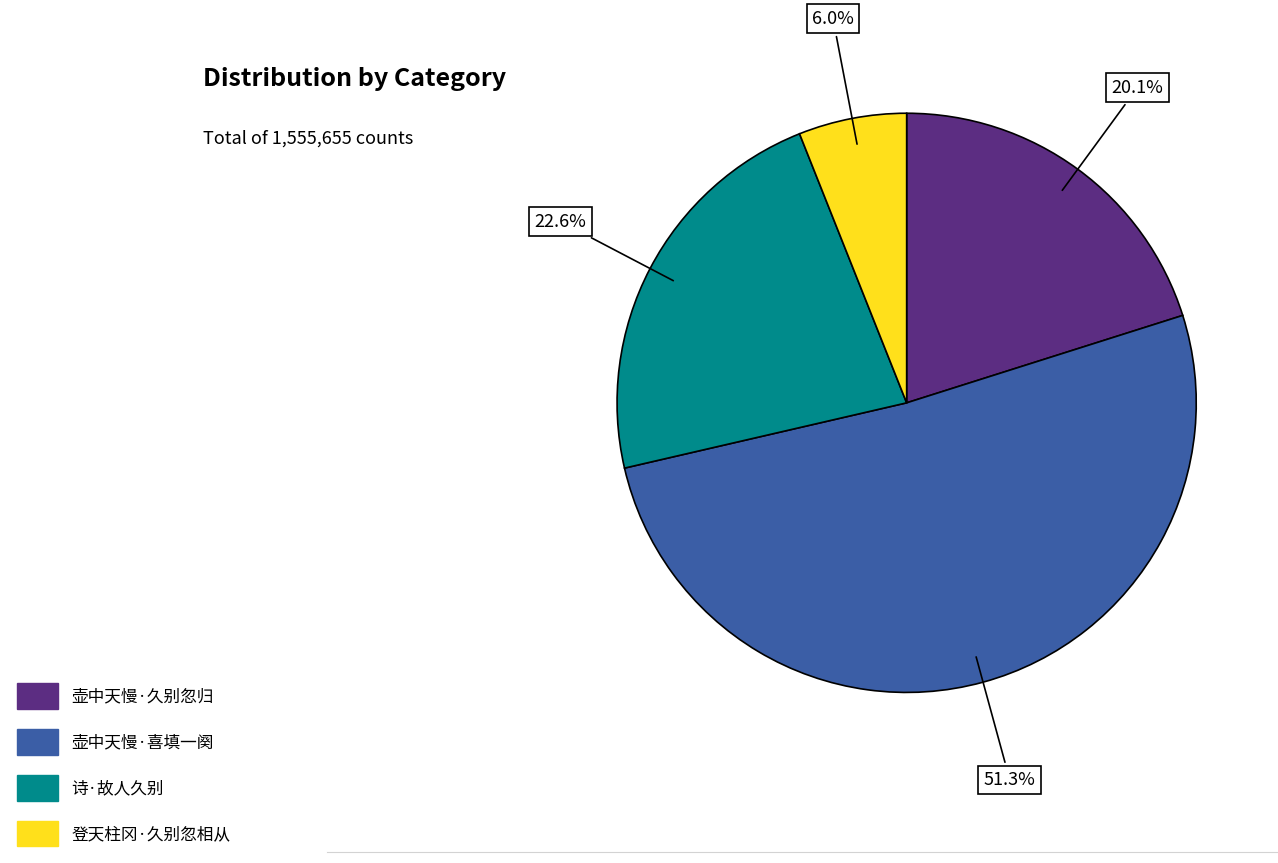

Is there a majority slice in this chart?

Yes